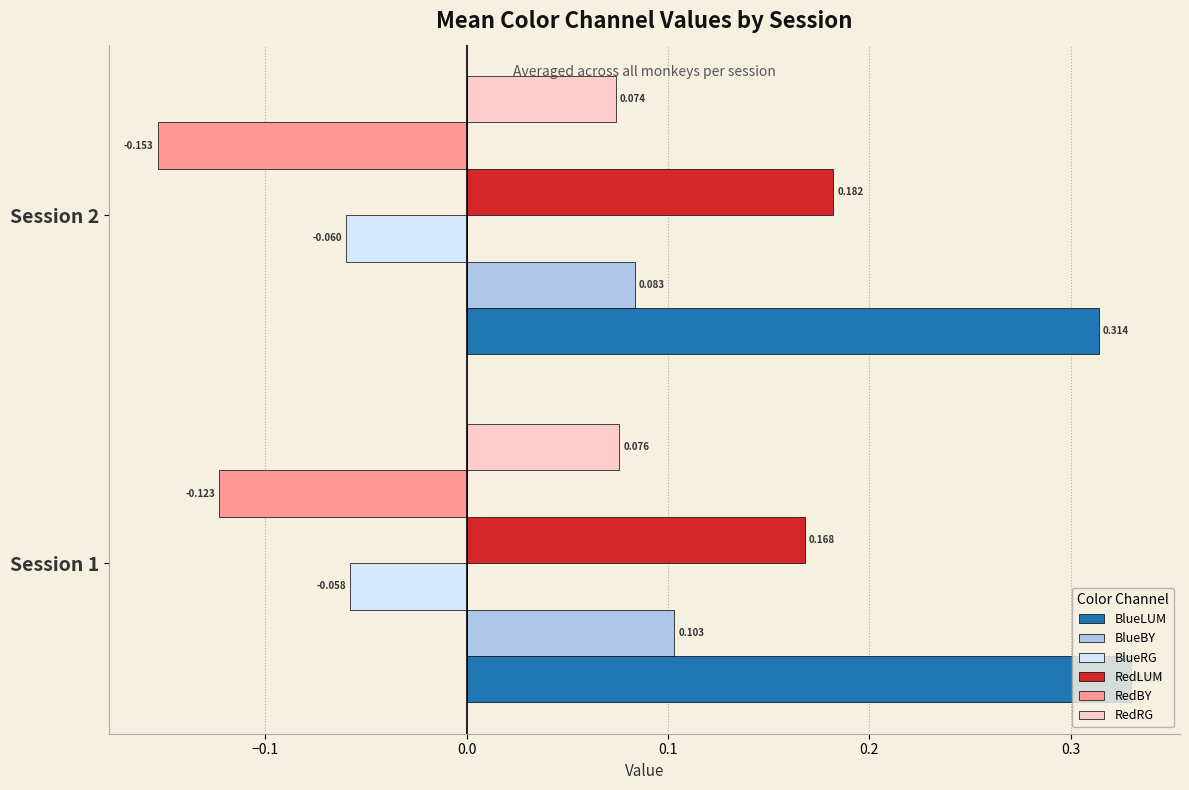

How many categories are shown in the chart?

2